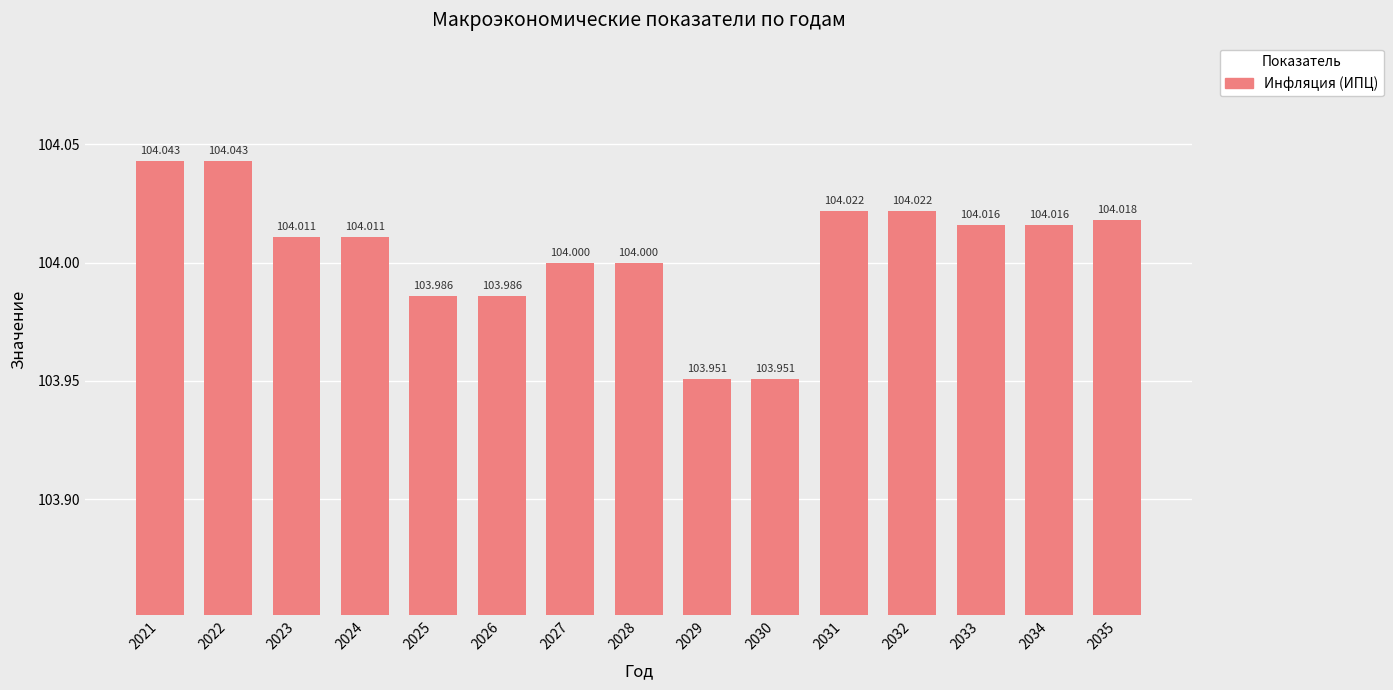

What is the average value?

104.0